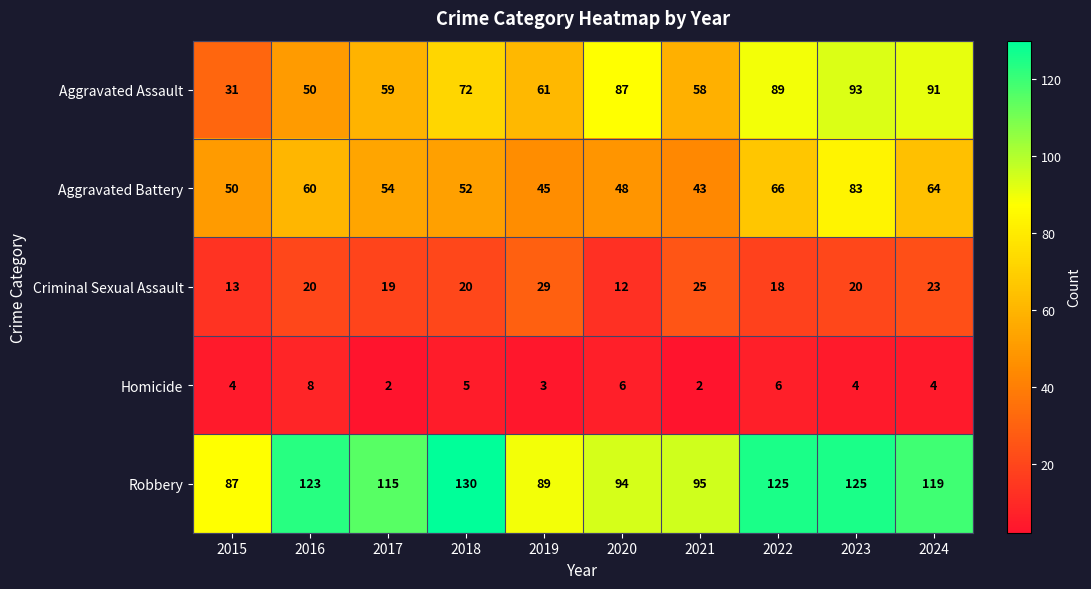

Which series has the widest spread of values?

Aggravated Assault